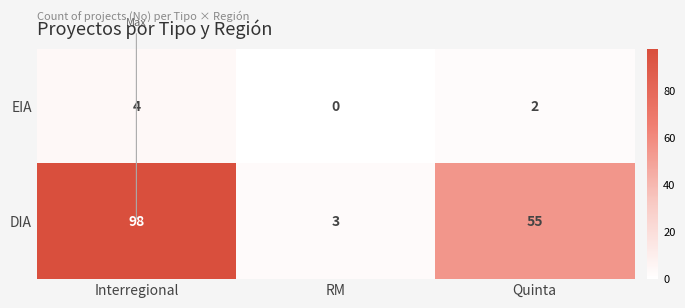

What is the maximum value shown in the chart?

98